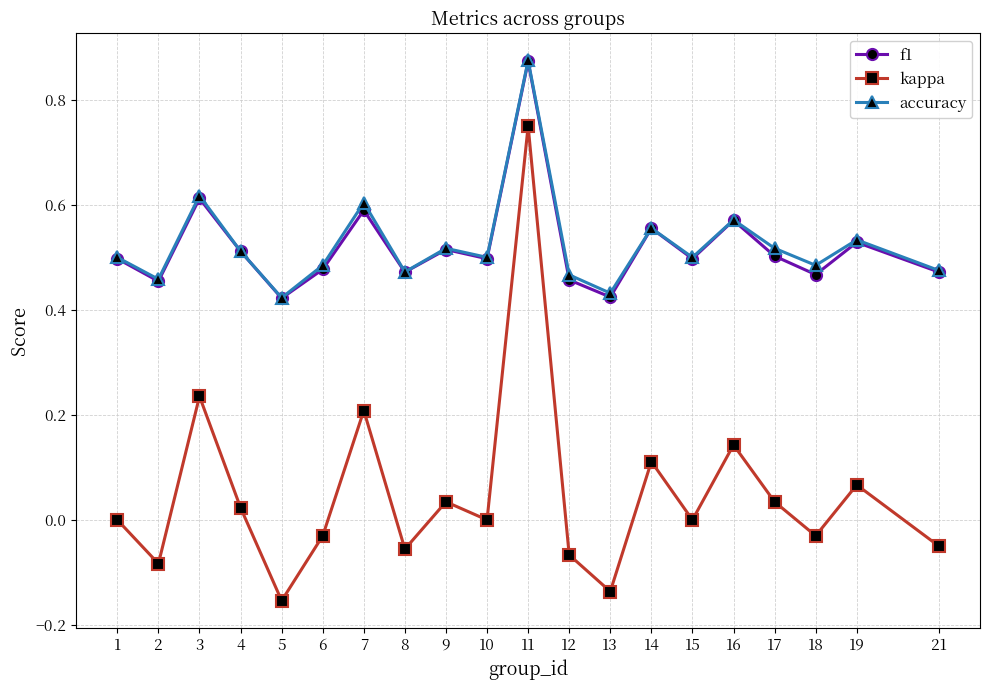

True or false: f1 and kappa intersect in this chart.

False